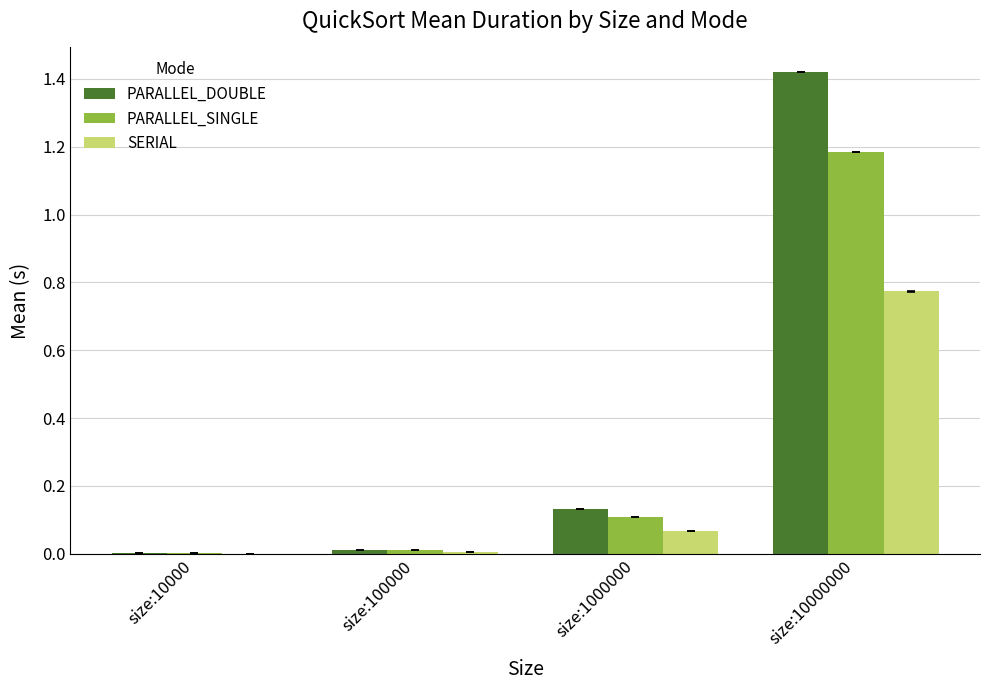

The PARALLEL_SINGLE series shows 0.0 at size:10000. True or false?

True